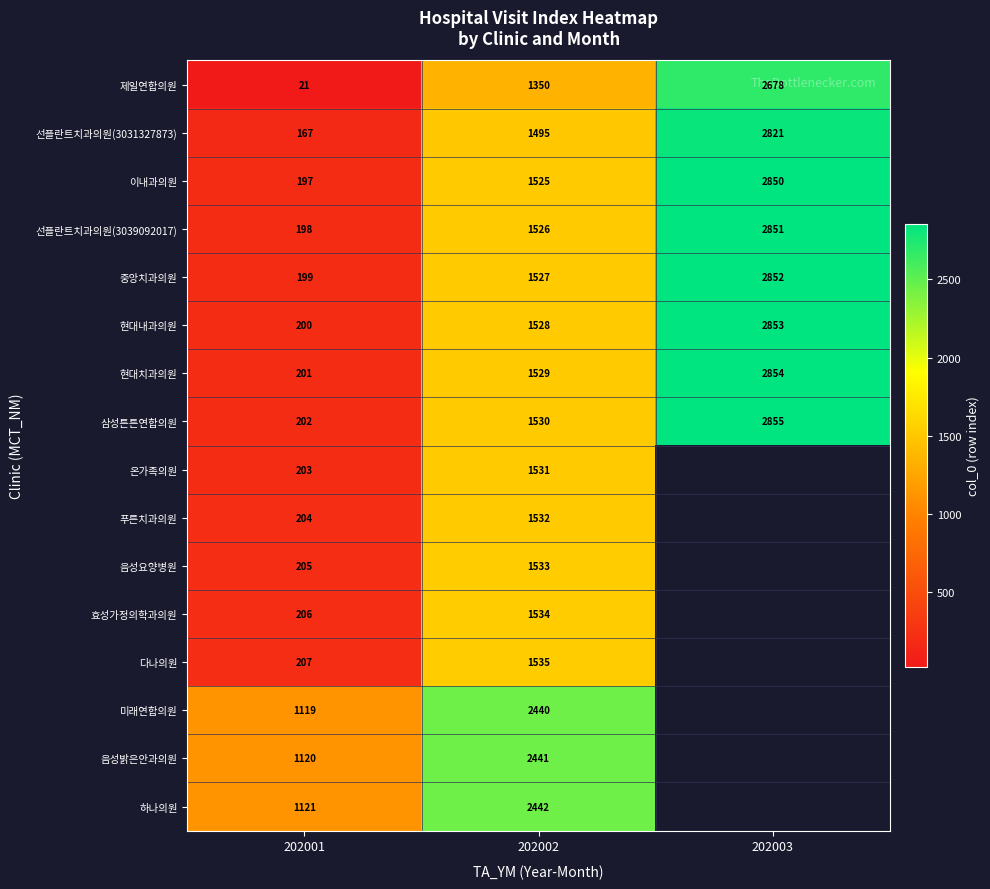

What is the maximum value shown in the chart?

2855.0